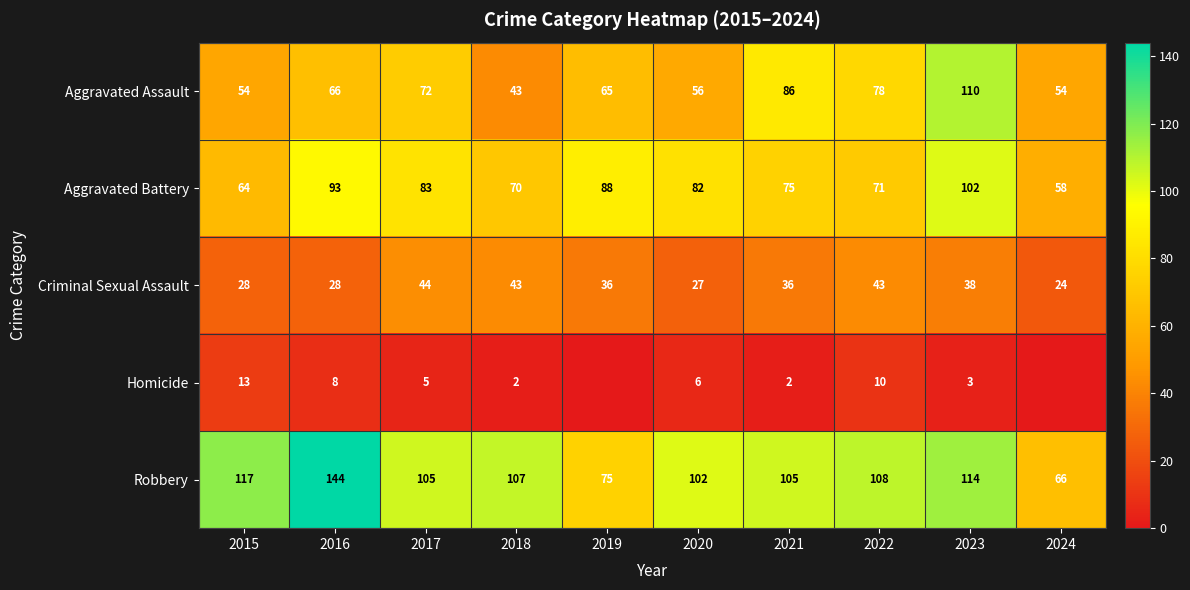

Is the value of Criminal Sexual Assault at 2019 greater than the value of Homicide at 2022?

Yes